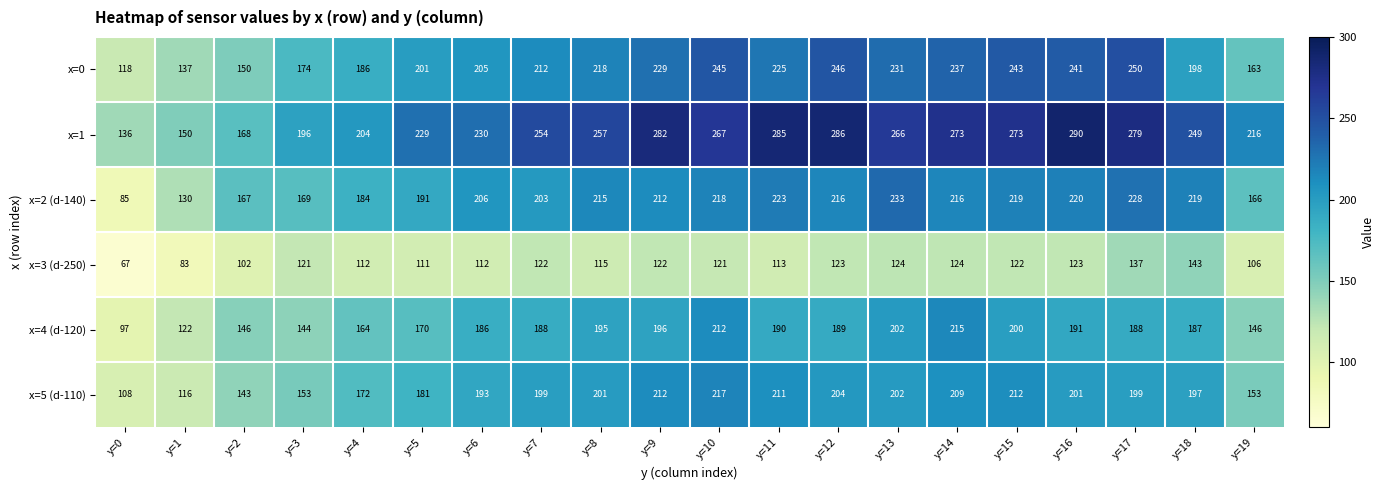

The value of x=1 at y=15 is 273. True or false?

True